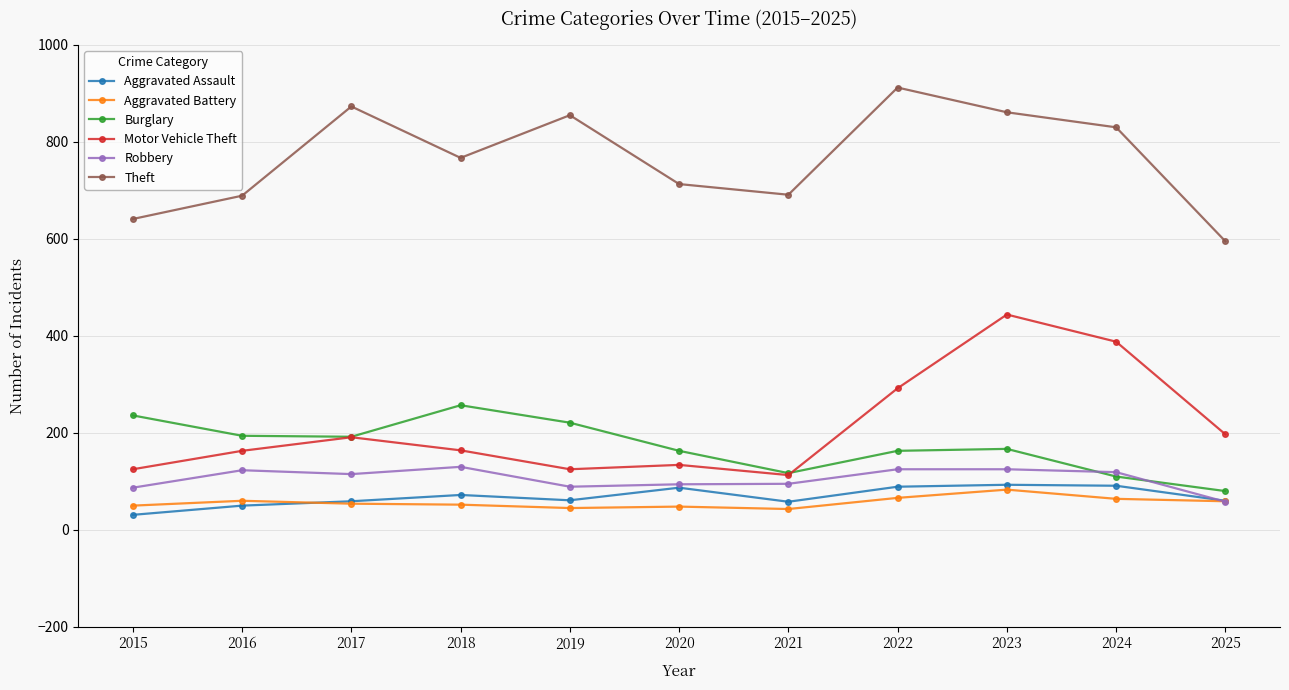

What is the lowest value of the Motor Vehicle Theft series?

113